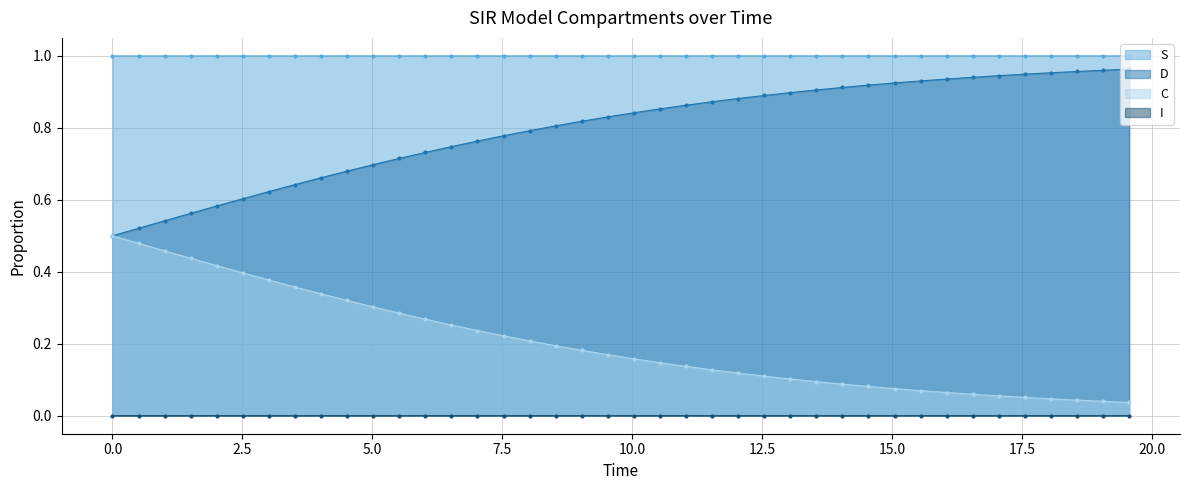

Count the I values in the range 0 to 1.

40